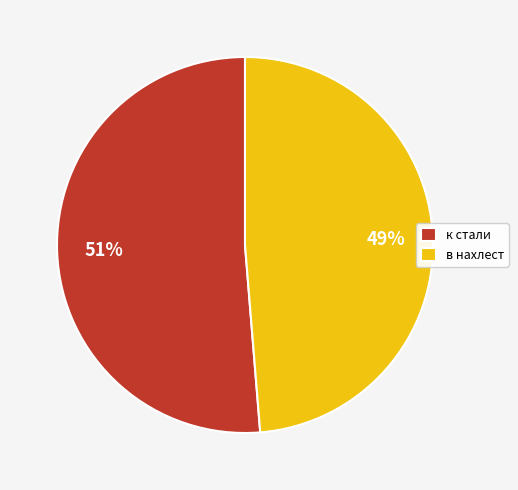

How many segments does this pie chart have?

2